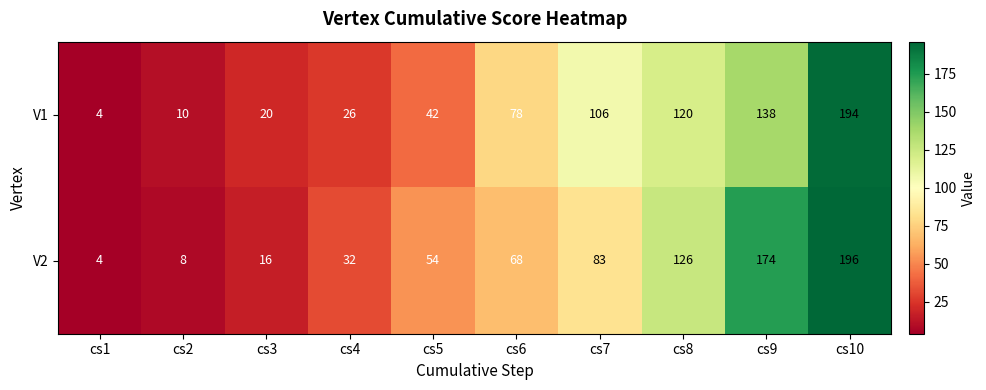

How many distinct data groups are displayed?

2